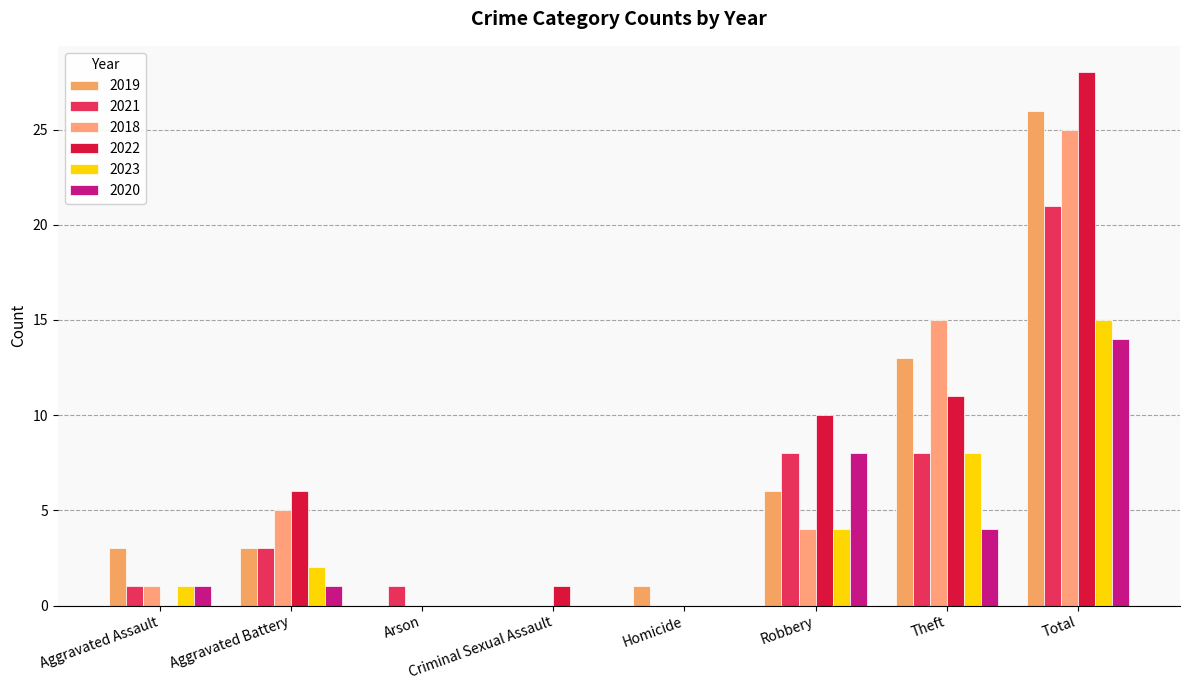

What is the sum of all 2019 values?

52